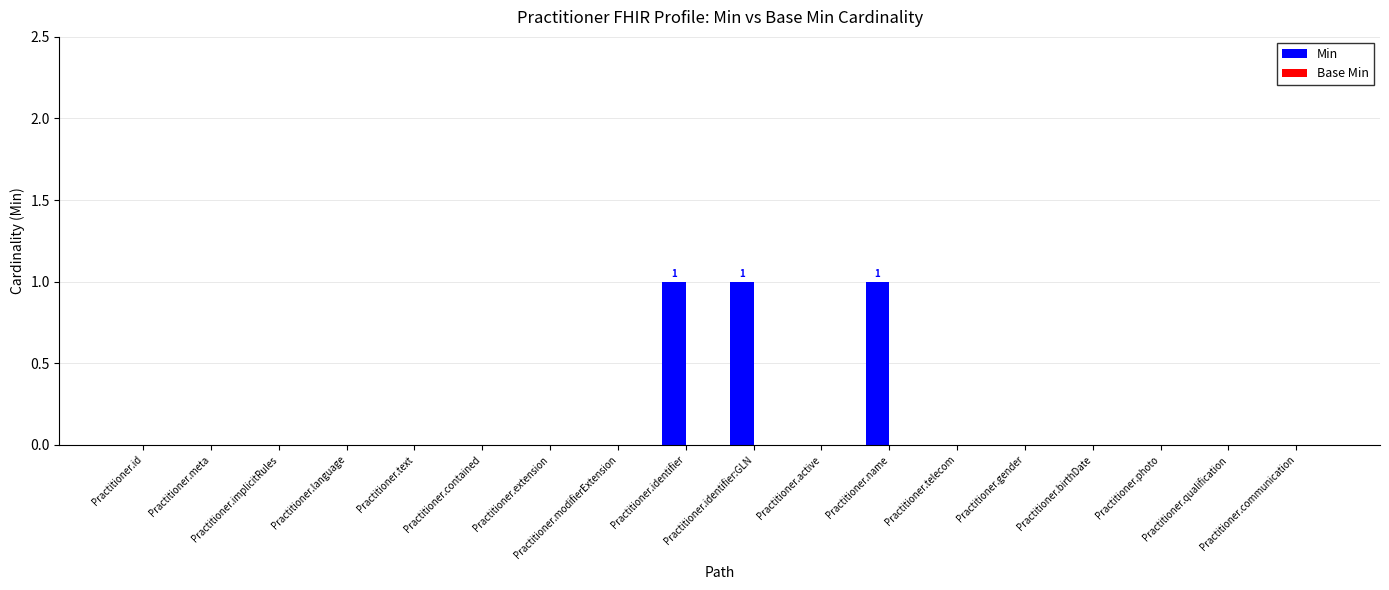

What is the sum of all values?

3